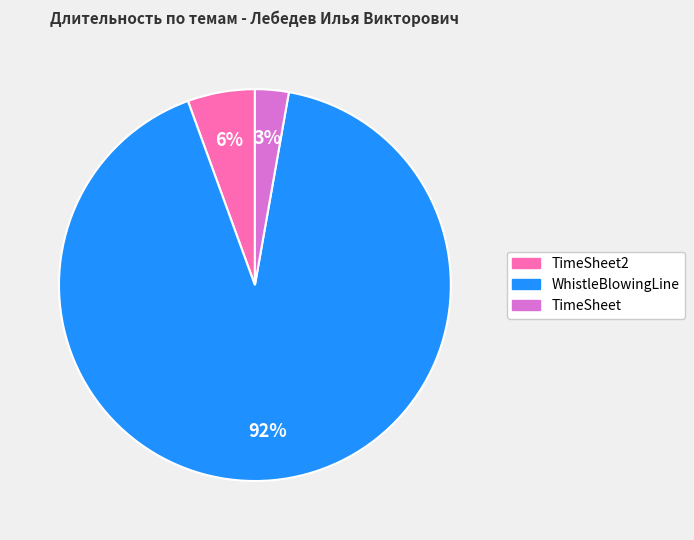

Is there any slice that represents more than half of the pie?

Yes